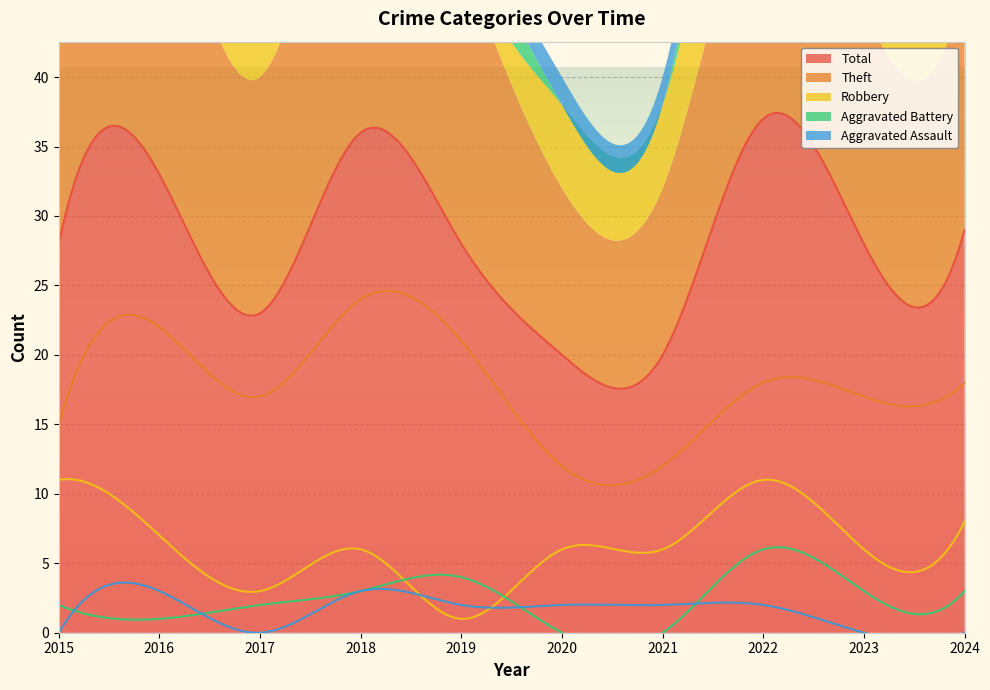

True or false: Aggravated Battery and Total intersect in this chart.

False